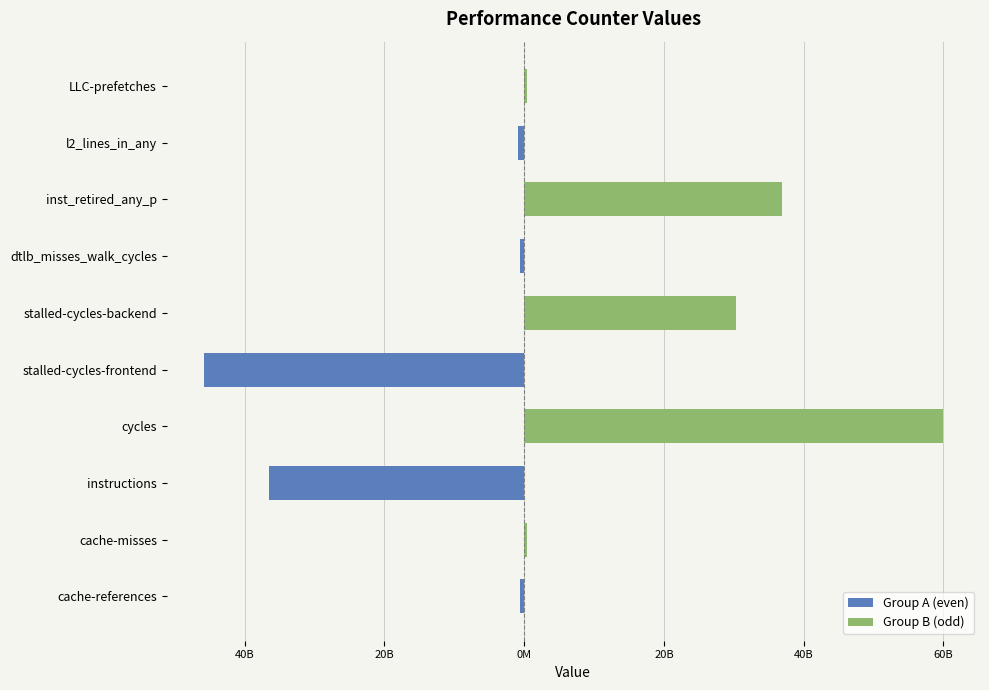

Is it true that Group A (even) equals -375581222 at cache-references?

False